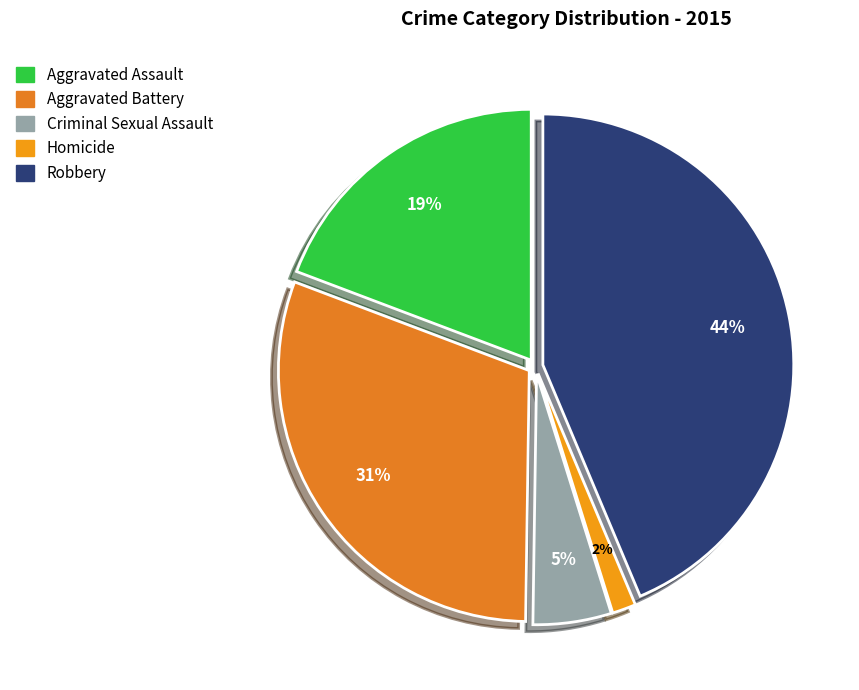

Which has a higher value, Aggravated Battery or Homicide?

Aggravated Battery